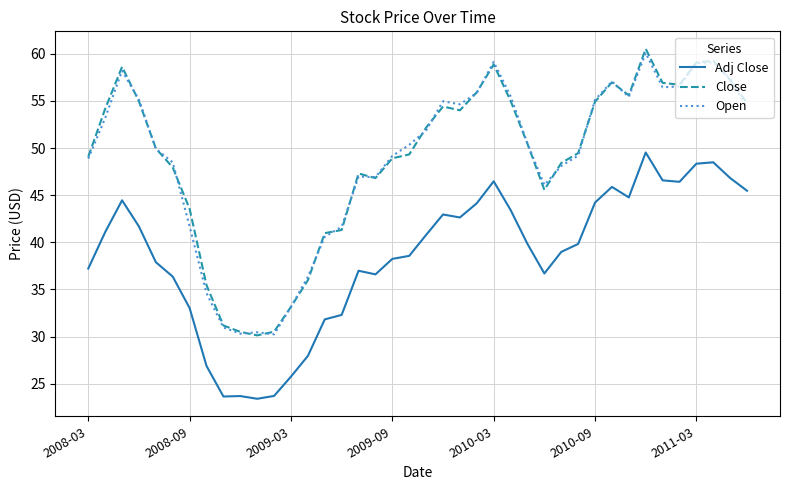

What is the lowest value of the Open series?

30.2